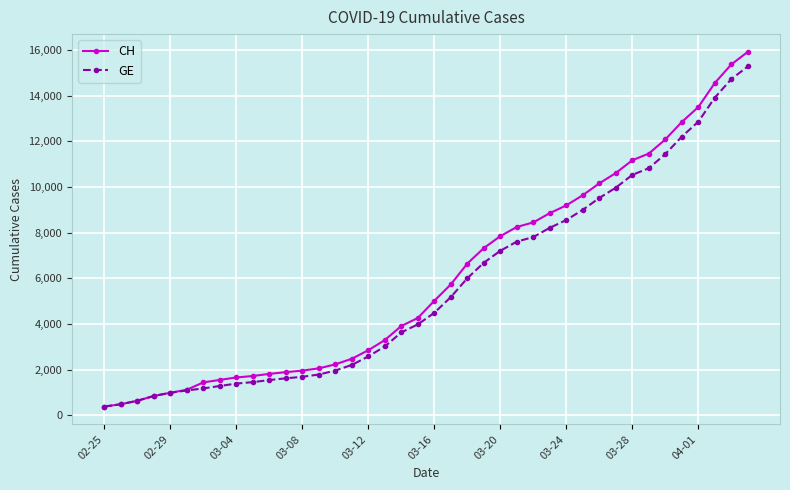

What is the smallest value displayed?

375